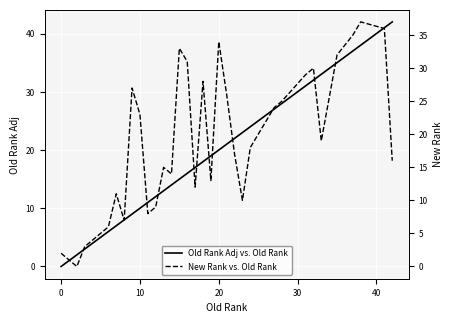

What is the label of the 26th point from the left?

25